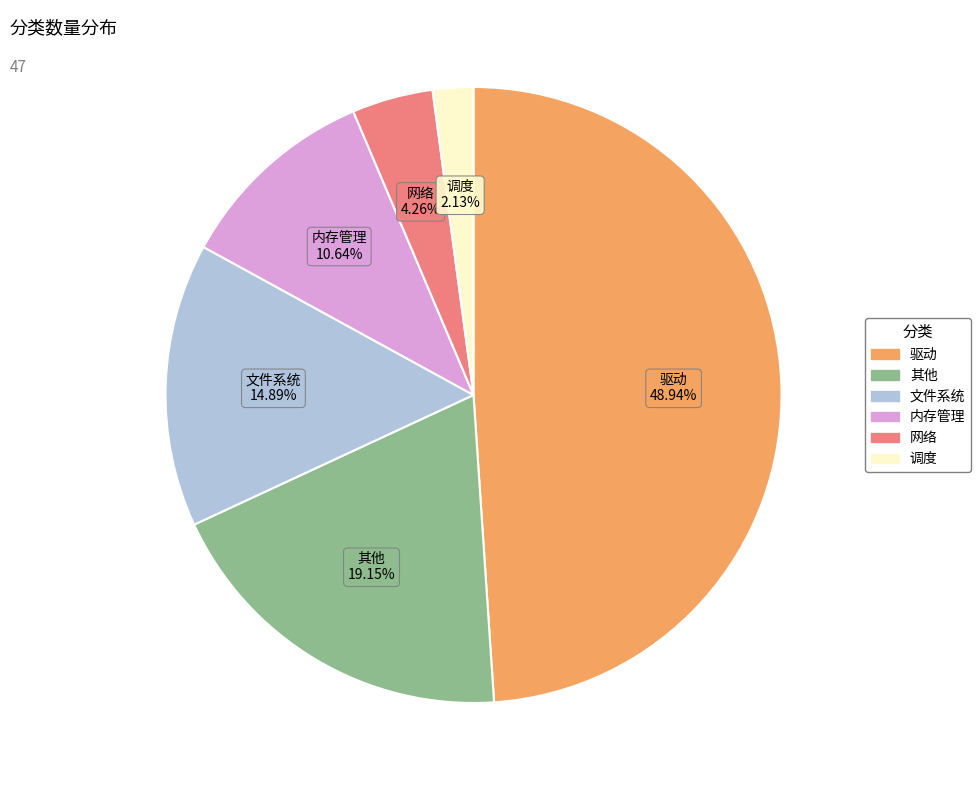

How many slices are in this pie chart?

6